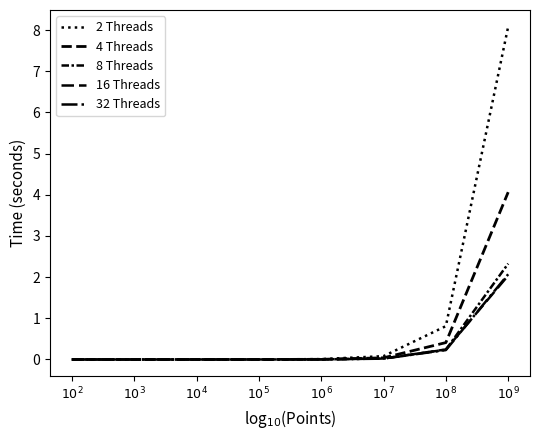

At which category is the sum across all series the highest?

$10^9$